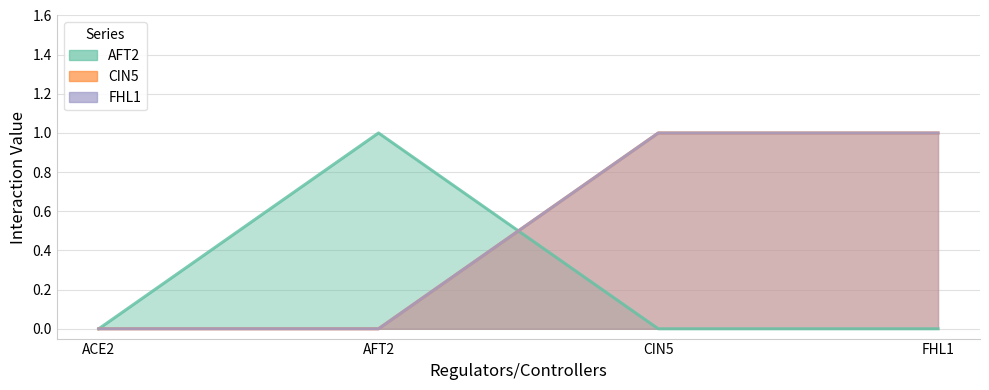

What is the highest value of the FHL1 series?

1